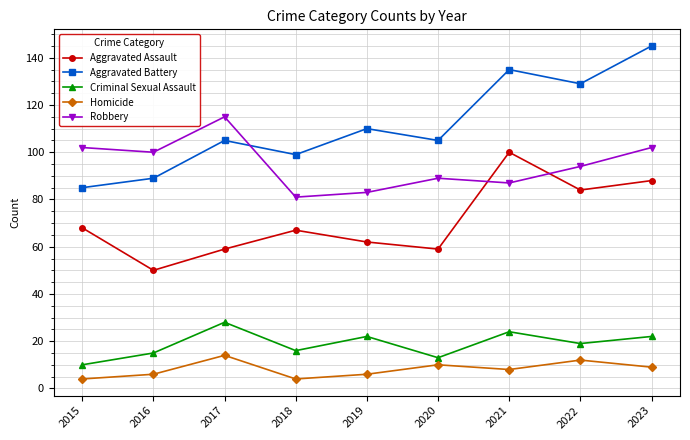

Where is the first local minimum for Homicide?

2018